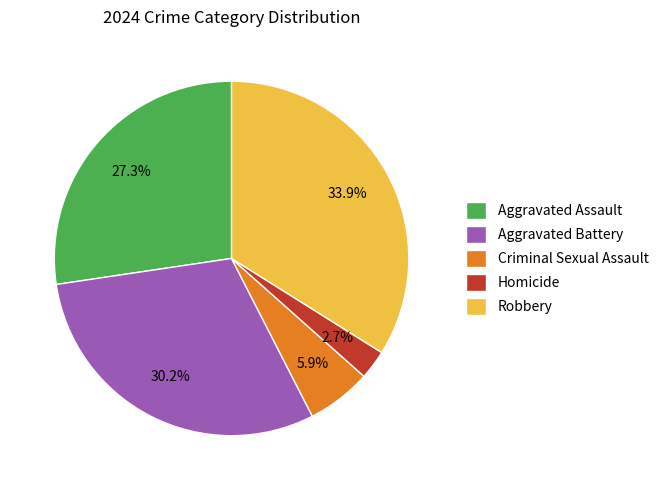

Which has a higher value, Aggravated Assault or Criminal Sexual Assault?

Aggravated Assault